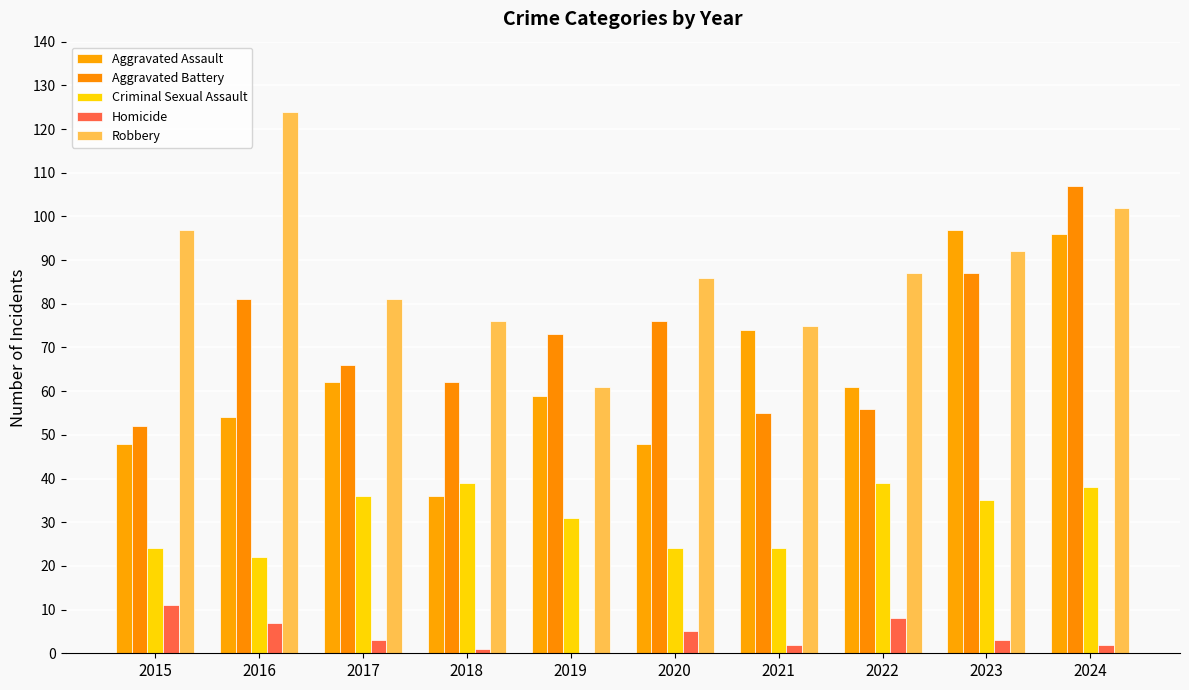

How many data points does each series have?

10